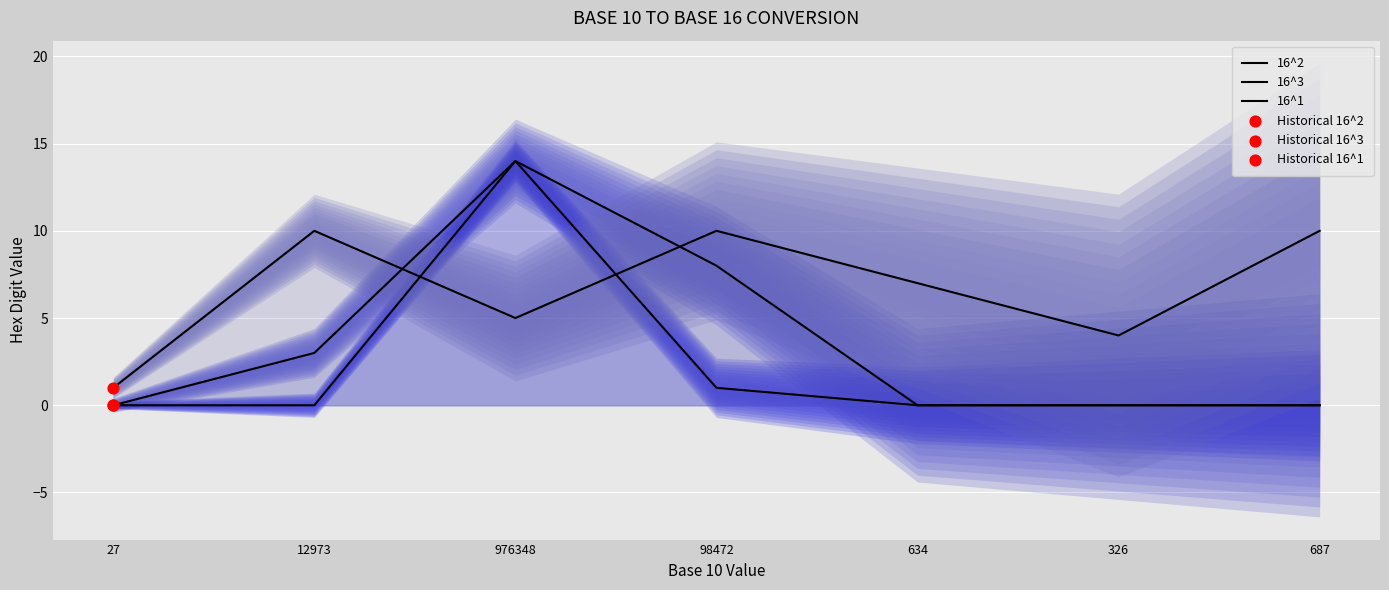

Which series reaches the minimum Y coordinate?

16^2